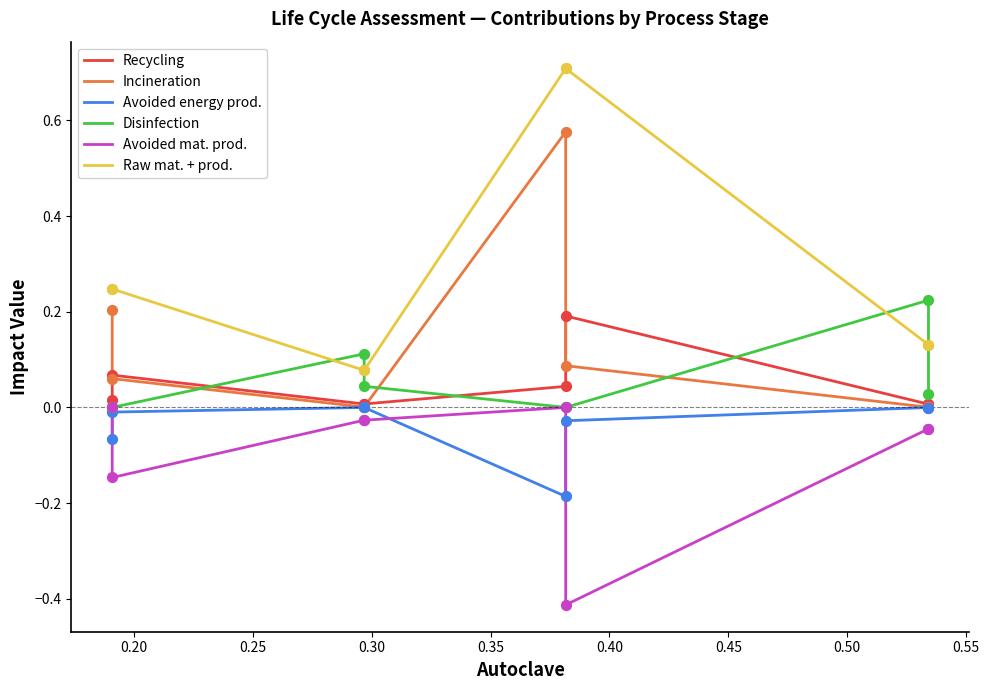

What is the total value across all series at 0.20?

0.2